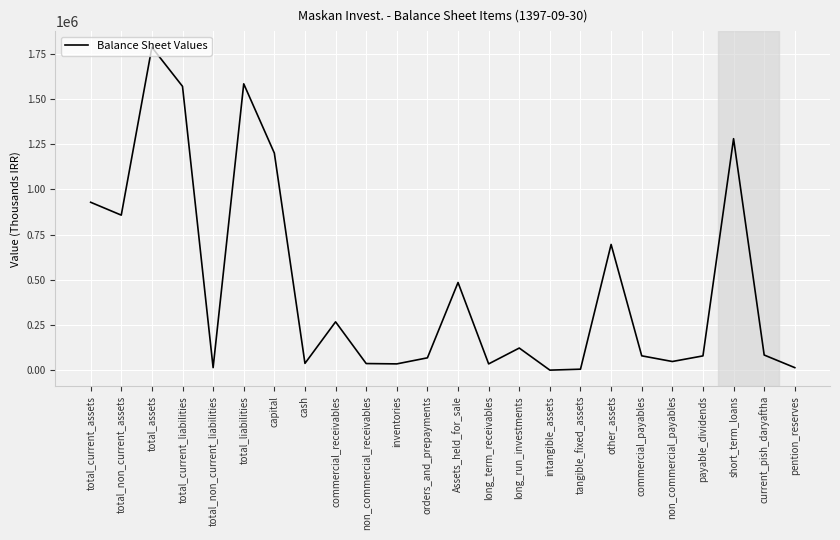

What is the change in value from total_non_current_assets to pention_reserves?

-843216